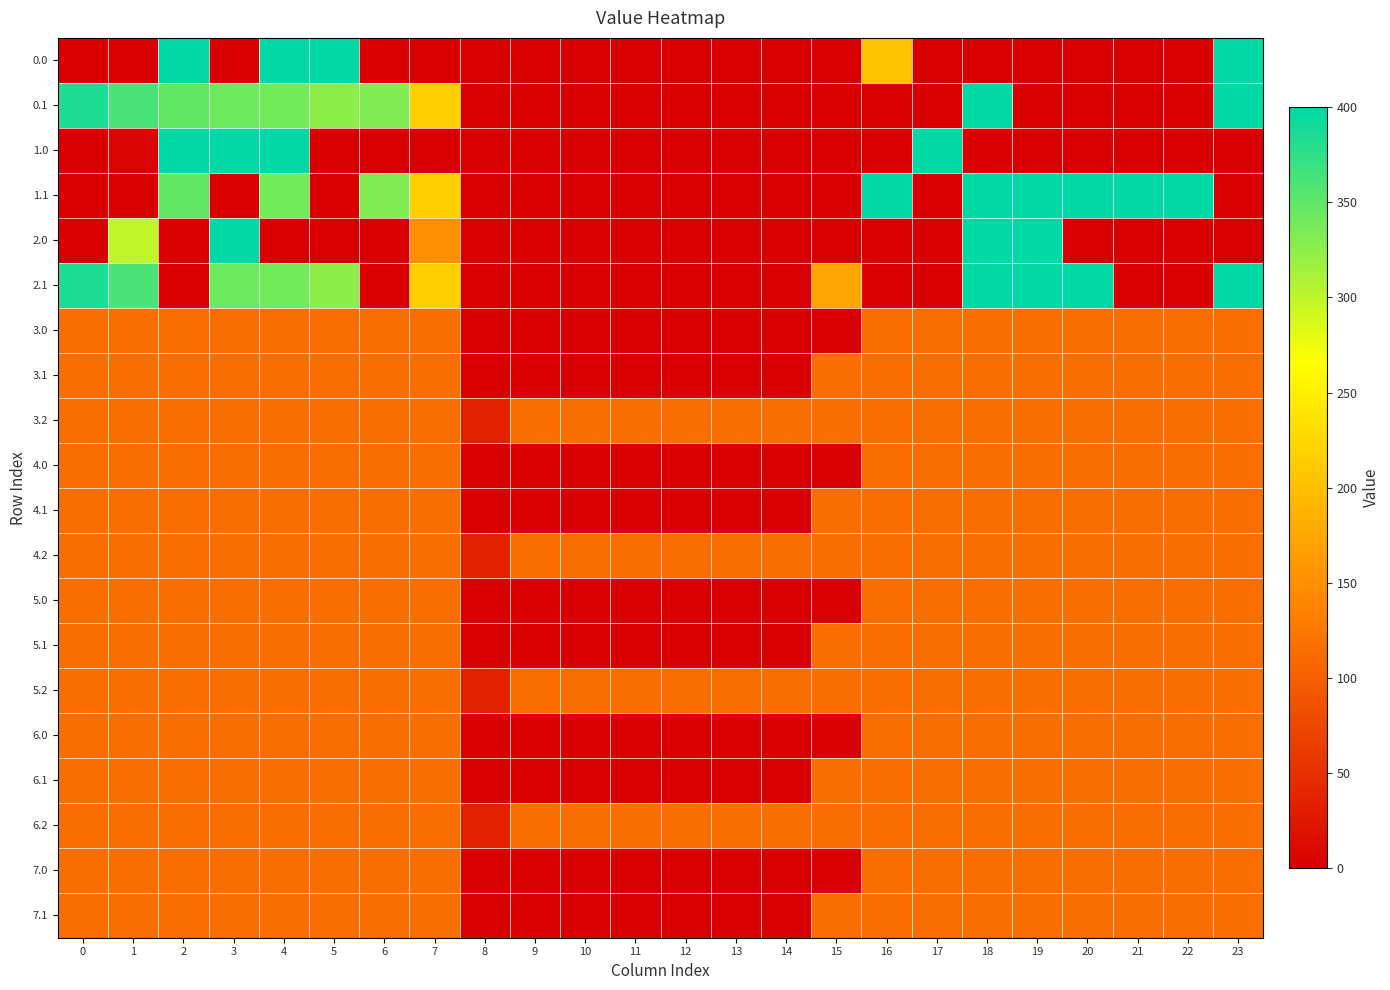

At which category is the sum across all series the highest?

4